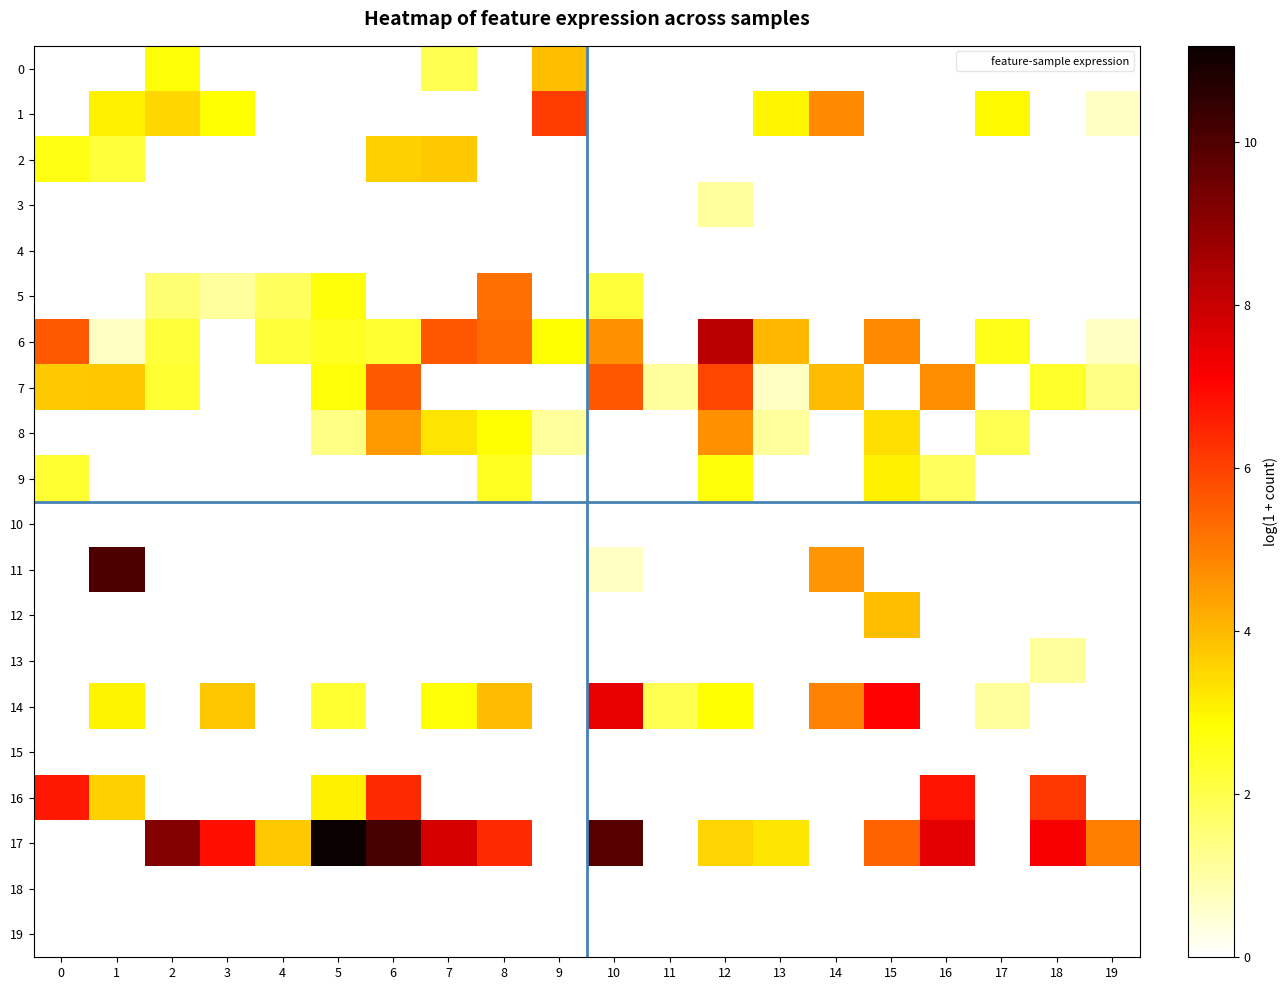

Rank the series by their maximum value, from highest to lowest.

17, 11, 6, 14, 16, 1, 7, 5, 8, 12, 0, 2, 9, 3, 13, 4, 10, 15, 18, 19